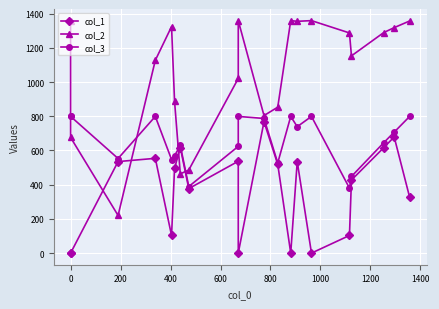

True or false: col_3 and col_1 cross at least once.

False